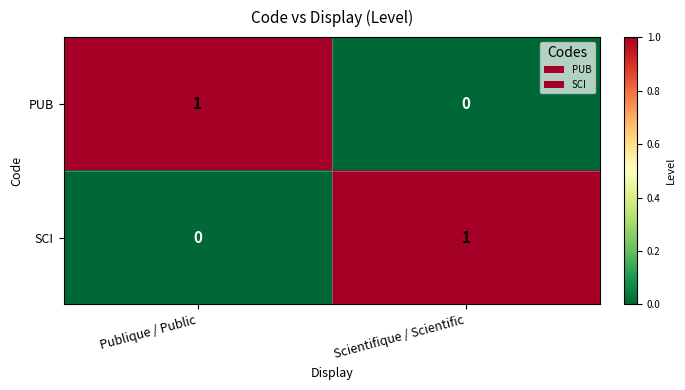

List the labels in order of SCI value, smallest first.

Publique / Public, Scientifique / Scientific